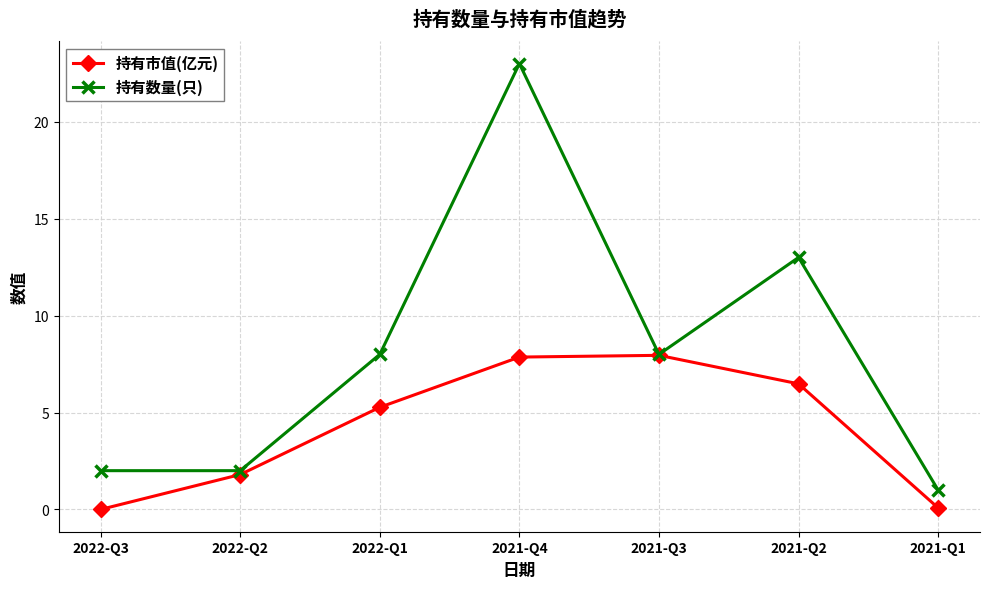

What is the sum of all 持有市值(亿元) values?

29.4